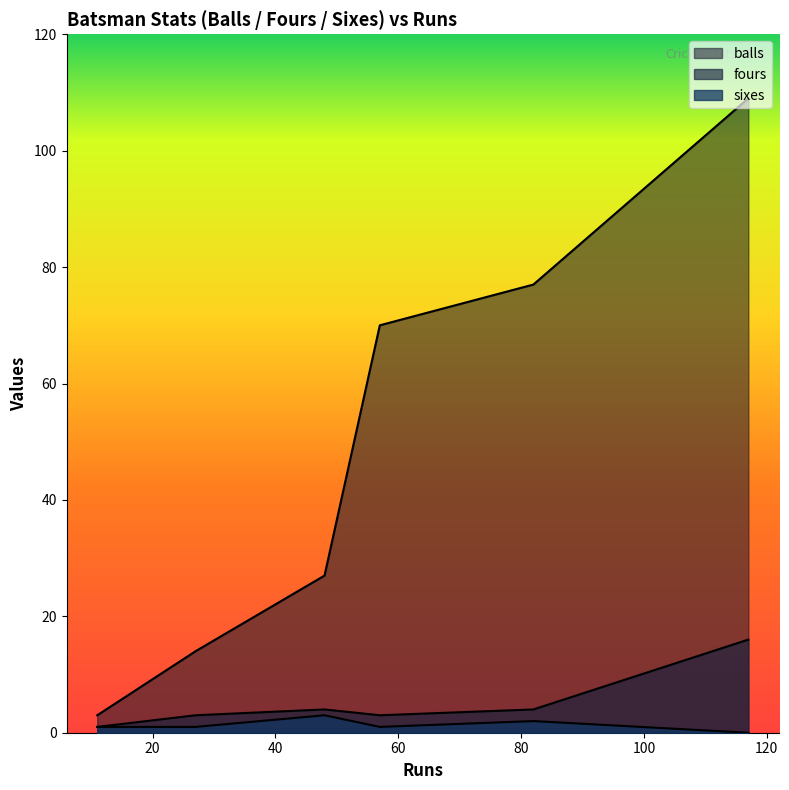

Which label corresponds to the largest value in the chart?

S Dhawan
117